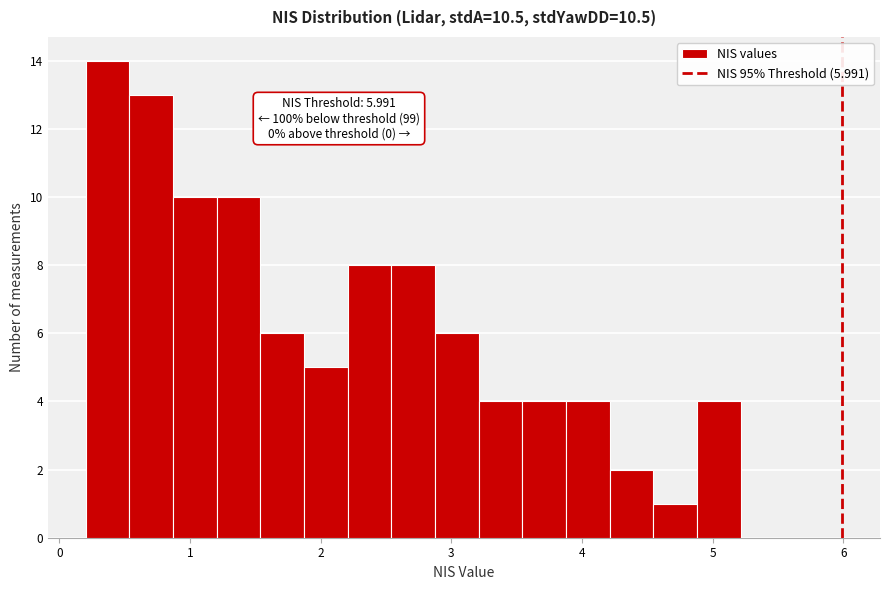

Read against the x-axis, roughly where is the centre of the tallest bar?

0.4